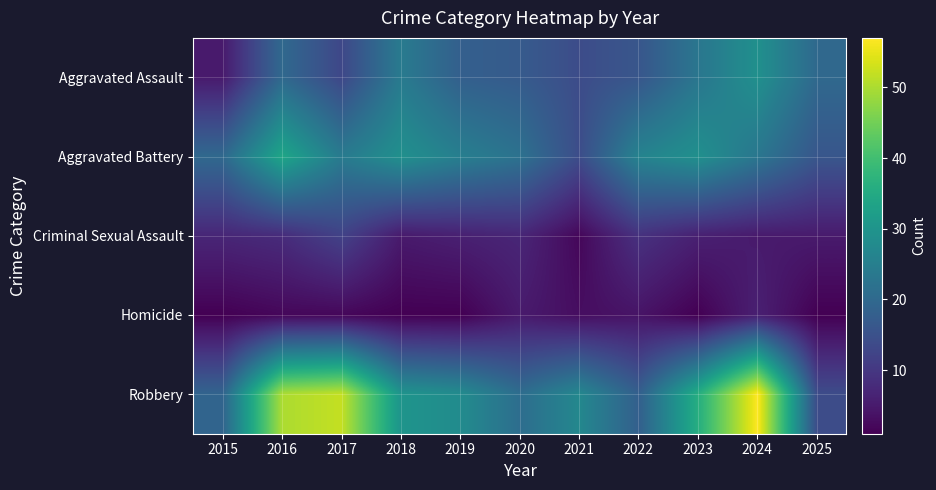

Reading left to right, extract all data points from this chart.

Aggravated Assault: 2015=5	2016=20	2017=13	2018=24	2019=18	2020=17	2021=14	2022=16	2023=23	2024=29	2025=20
Aggravated Battery: 2015=20	2016=34	2017=24	2018=29	2019=25	2020=22	2021=14	2022=26	2023=29	2024=23	2025=16
Criminal Sexual Assault: 2015=7	2016=8	2017=12	2018=5	2019=6	2020=7	2021=2	2022=9	2023=6	2024=5	2025=5
Homicide: 2015=1	2016=2	2017=2	2018=1	2019=1	2020=5	2021=3	2022=4	2023=1	2024=6	2025=1
Robbery: 2015=19	2016=50	2017=52	2018=30	2019=28	2020=21	2021=27	2022=18	2023=36	2024=57	2025=14